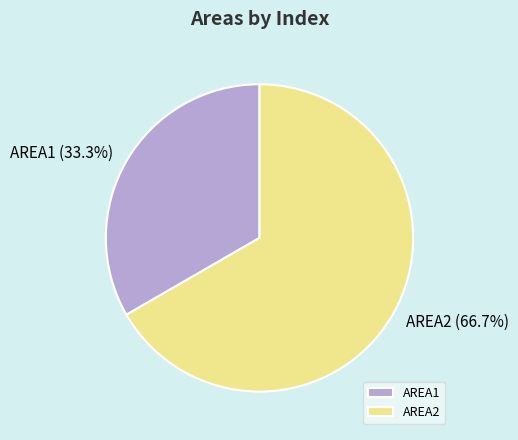

To the nearest percent, what is the difference between the largest and smallest slice percentages?

33%